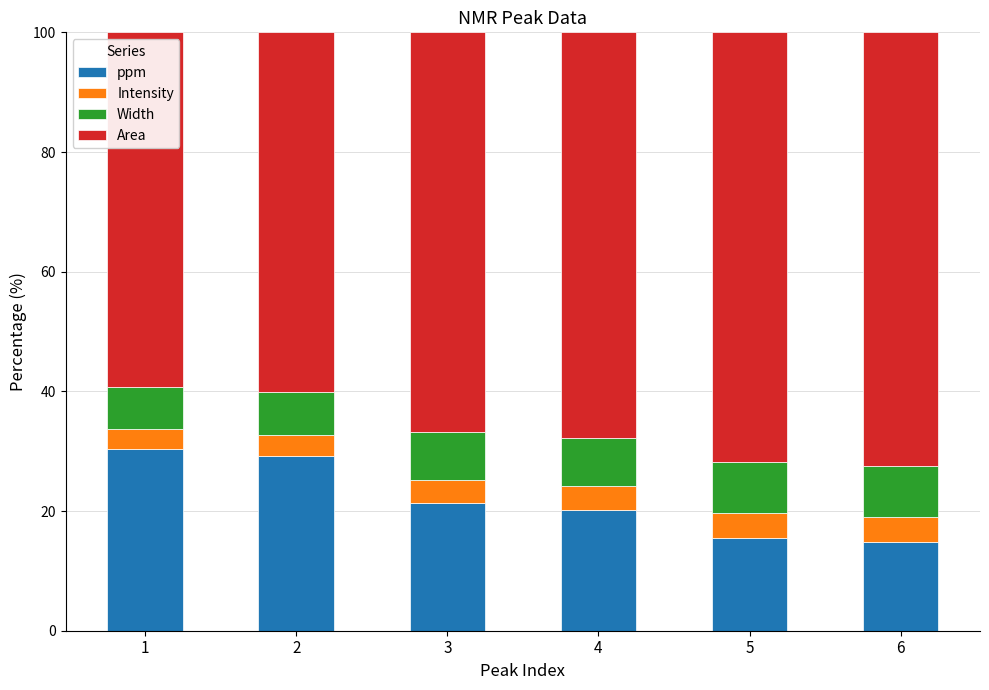

What is the total value across all series at 2?

100.0